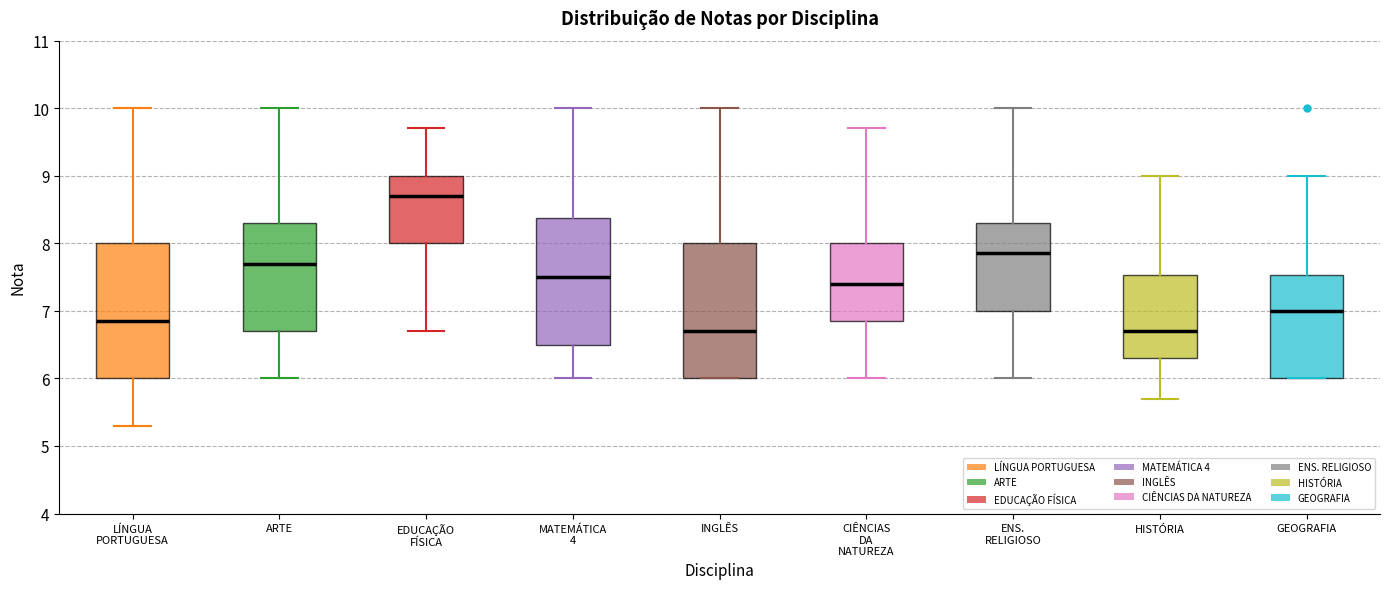

Where does the median line of the box for ARTE sit on the y-axis? The values are not printed on the chart, so give them approximately, as read against the axis.

7.7